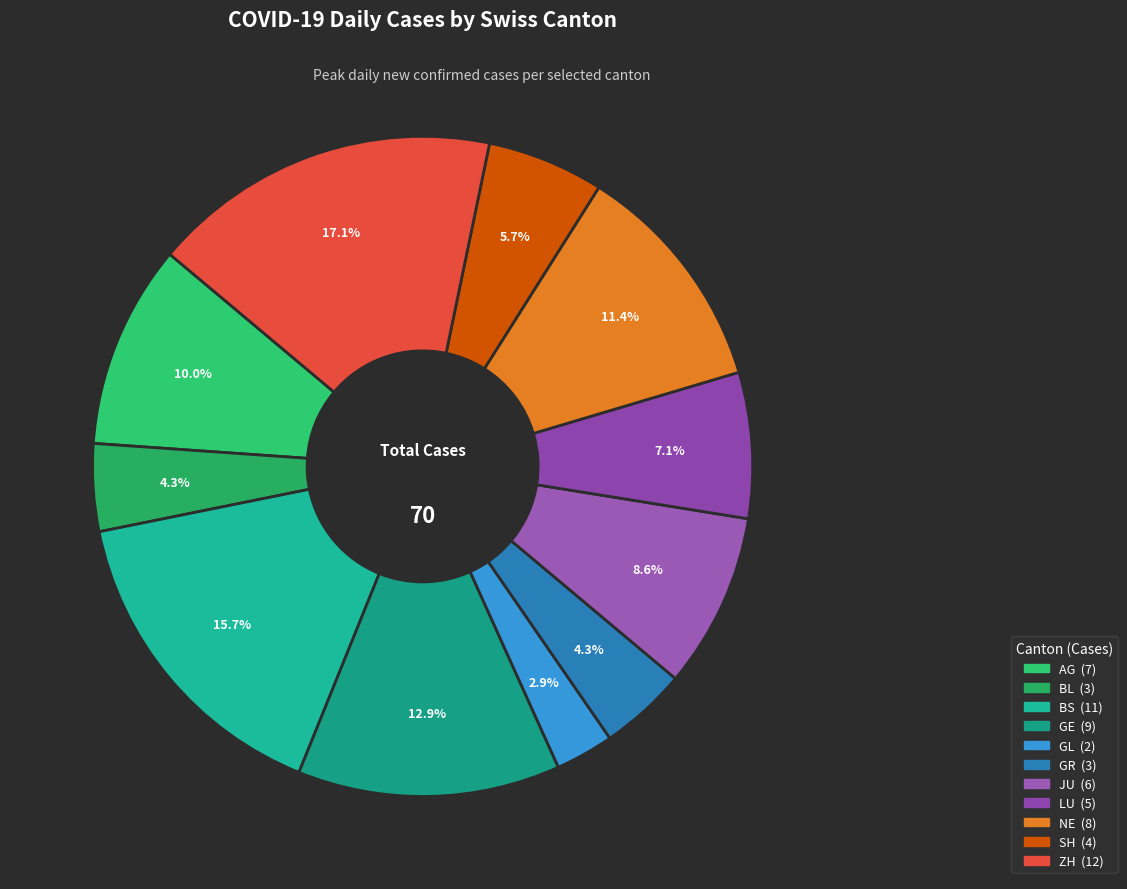

To the nearest percent, what is the average slice percentage?

9%